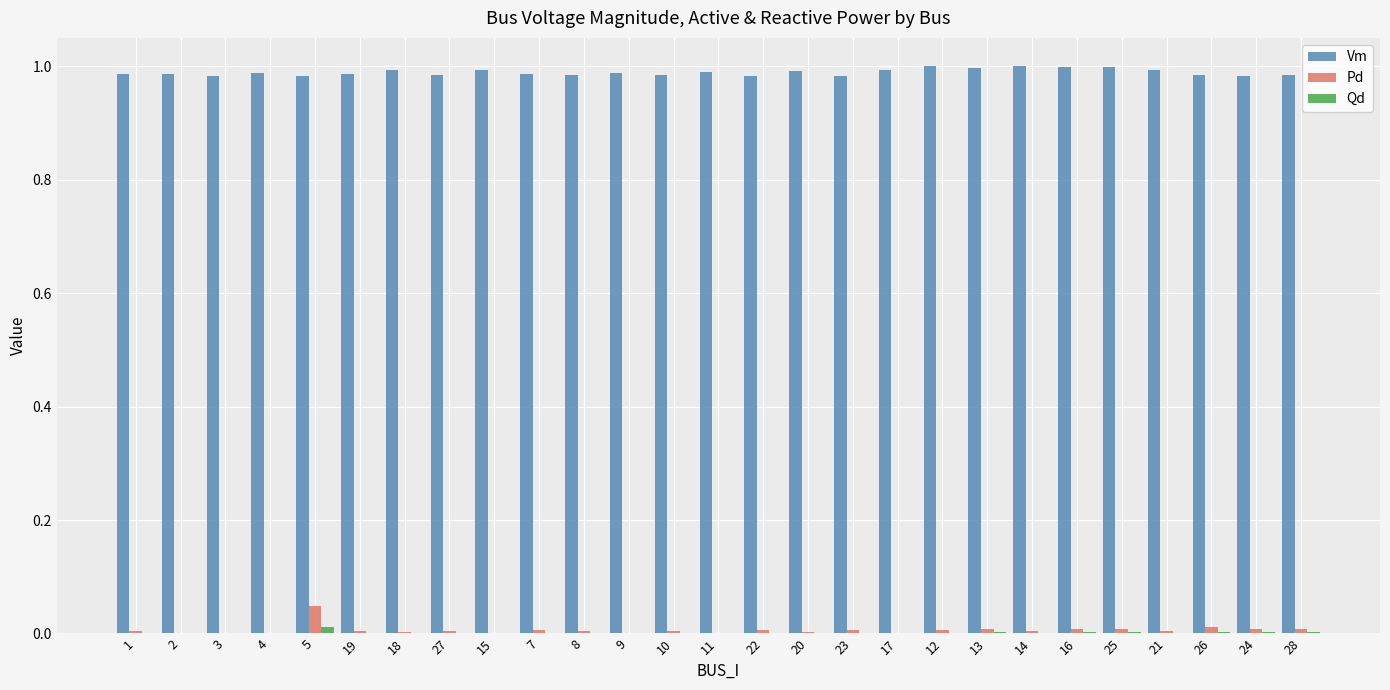

The Qd series shows 0.0 at 15. True or false?

True